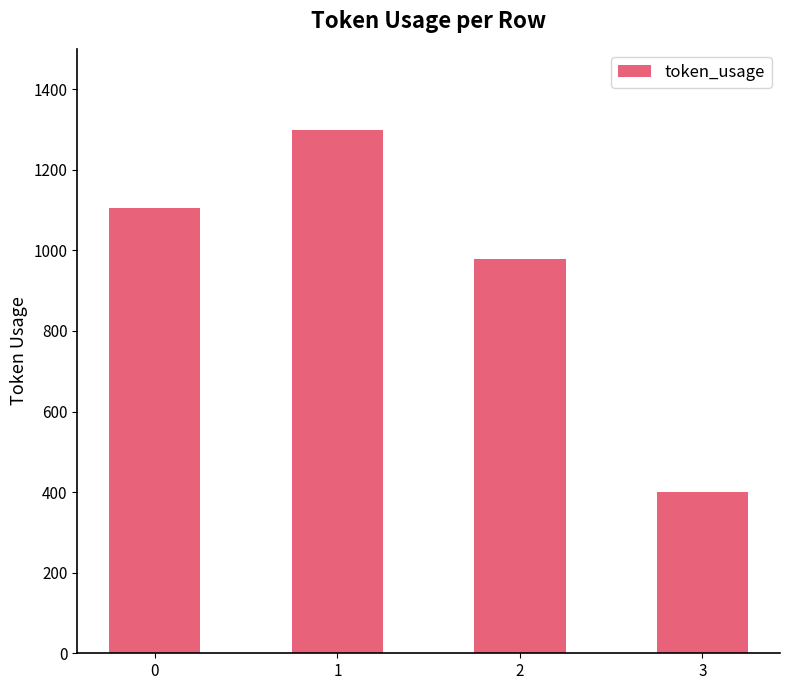

What is the change in value from 0 to 3?

-705